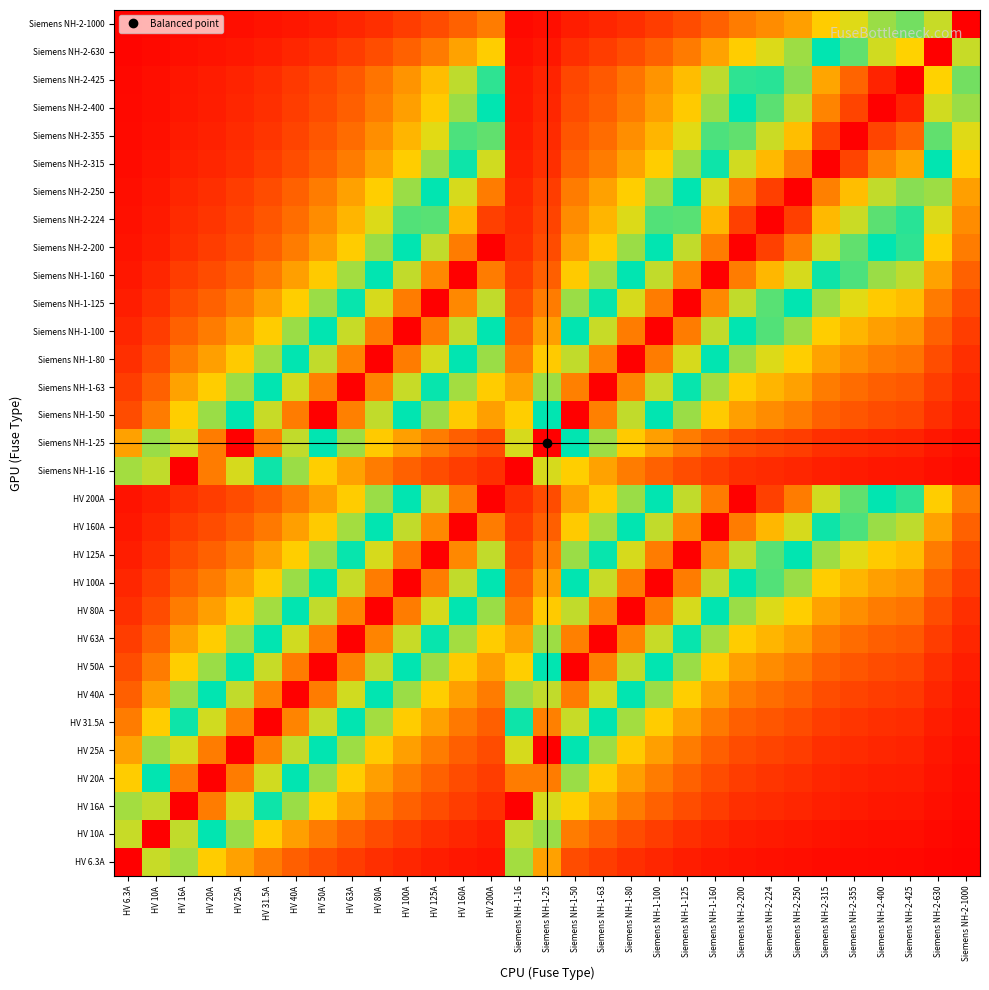

Which label corresponds to the smallest value in the chart?

Siemens NH-2-1000